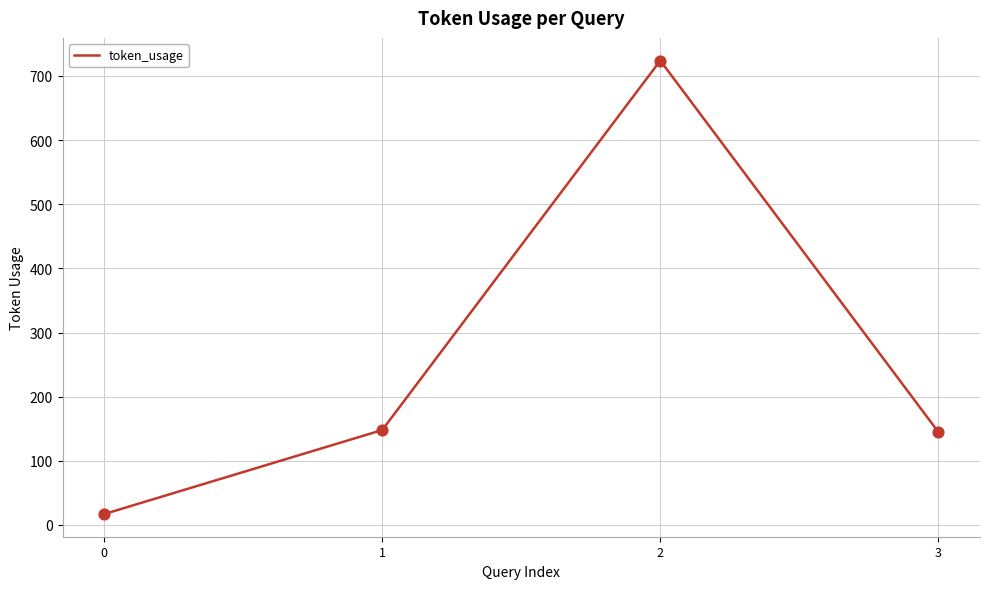

What is the change in value from 1 to 3?

-3